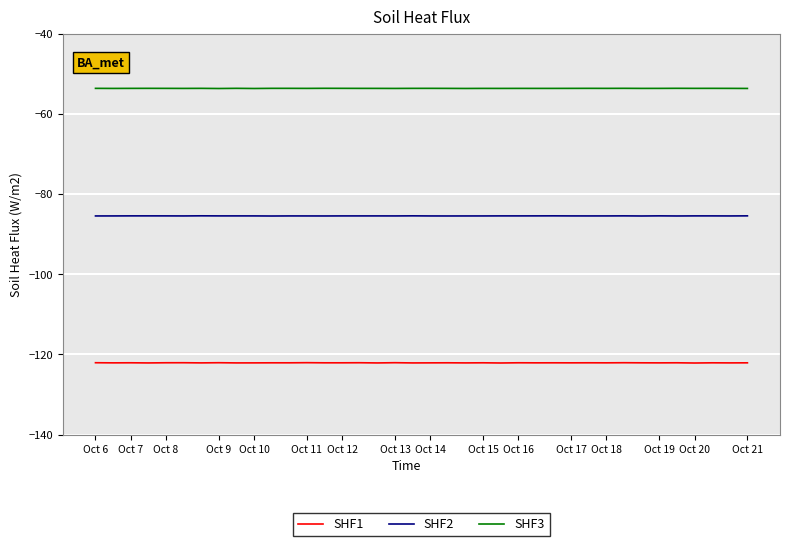

Which series has the largest total across all categories?

SHF3